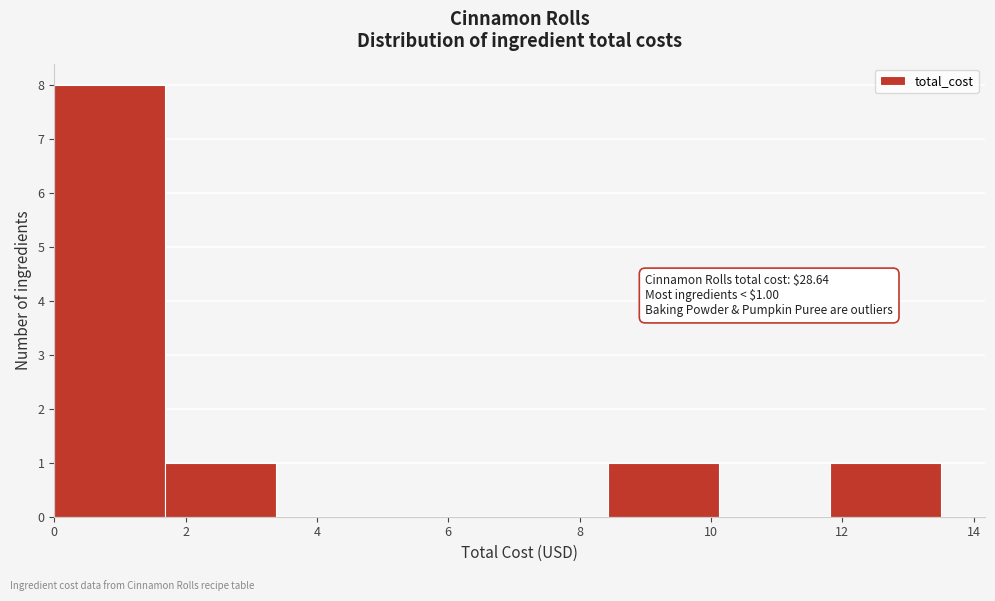

Over which range of the x-axis is the bar tallest?

0.0 to 1.6